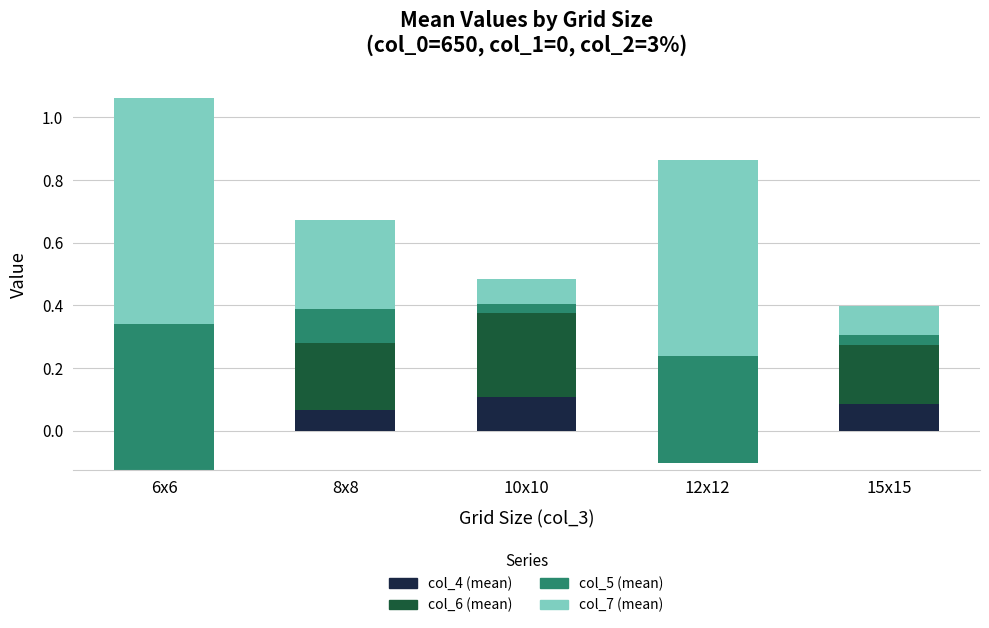

Reading right to left, list all the values displayed in this chart.

col_4 (mean): 0.1	-0.0	0.1	0.1	-0.0
col_6 (mean): 0.2	-0.1	0.3	0.2	-0.1
col_5 (mean): 0.0	0.3	0.0	0.1	0.5
col_7 (mean): 0.1	0.6	0.1	0.3	0.7